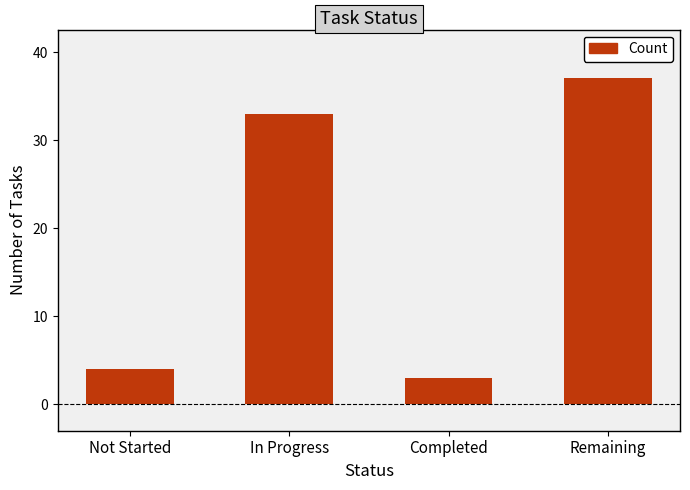

What is the value of the 2nd bar from the left?

33